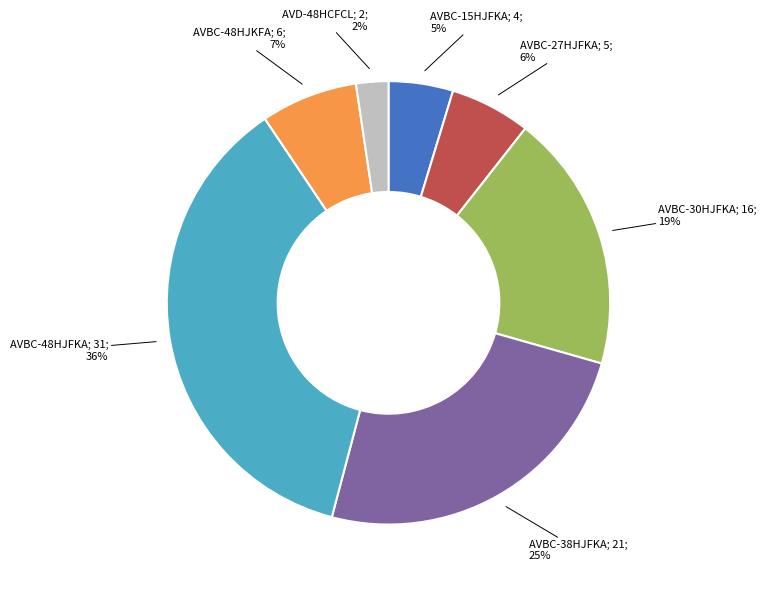

Is there any slice that represents more than half of the pie?

No